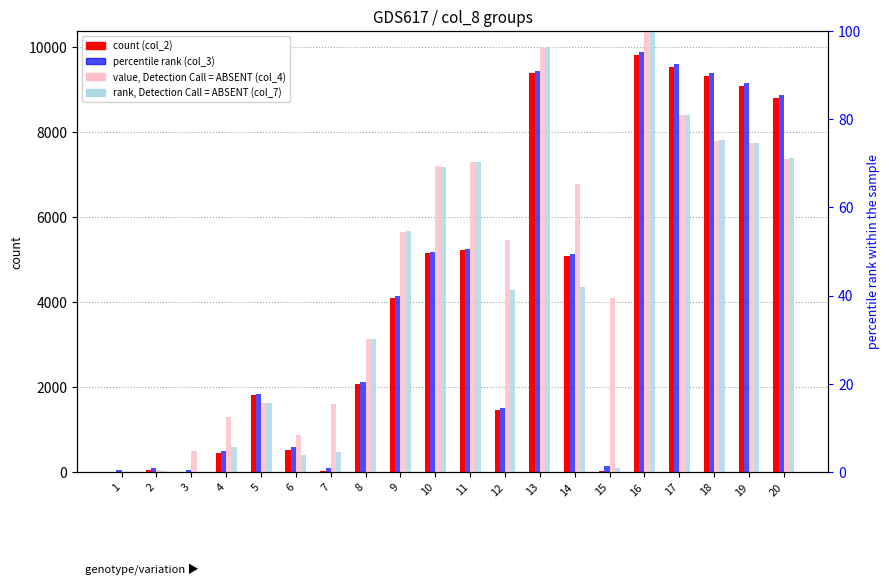

Reading right to left, extract all data points from this chart.

count (col_2): 8808.0	9091.0	9313.0	9537.0	9805.0	35.0	5079.0	9395.0	1453.0	5215.0	5145.0	4101.0	2074.0	15.0	520.0	1804.0	456.0	2.0	53.0	9.0
rank (col_3): 8880.0	9165.0	9393.0	9614.0	9888.0	147.0	5125.0	9451.0	1509.0	5260.0	5190.0	4147.0	2118.0	104.0	587.0	1843.0	486.0	46.0	83.0	39.0
value, Detection Call = ABSENT (col_4): 71.0	74.5	75.1	80.9	99.8	39.5	65.3	96.1	52.6	70.4	69.3	54.4	30.1	15.5	8.3	15.6	12.4	4.8	0.4	0.0
rank, Detection Call = ABSENT (col_7): 71.3	74.7	75.2	81.0	100.0	0.9	42.0	96.3	41.3	70.3	69.2	54.5	30.1	4.5	3.9	15.7	5.7	0.0	0.3	0.0